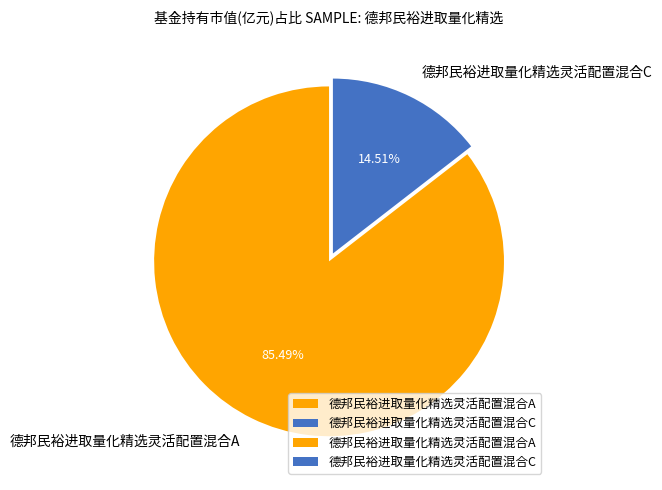

What portion of the pie excludes 德邦民裕进取量化精选灵活配置混合C?

85.5%